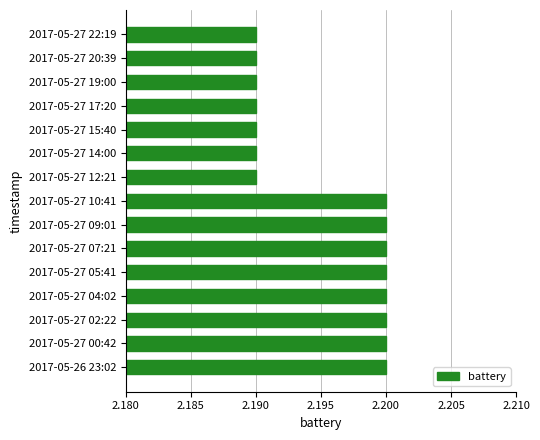

What is the sum of all values?

32.9